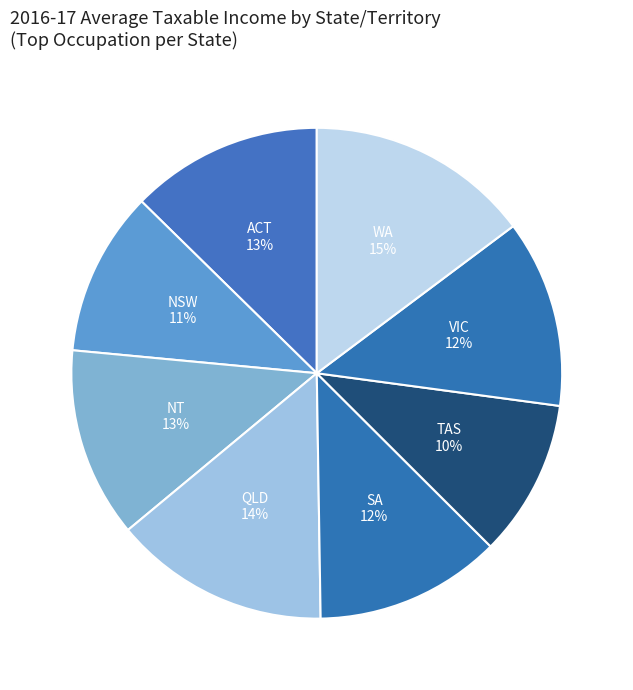

How many slices are in this pie chart?

8